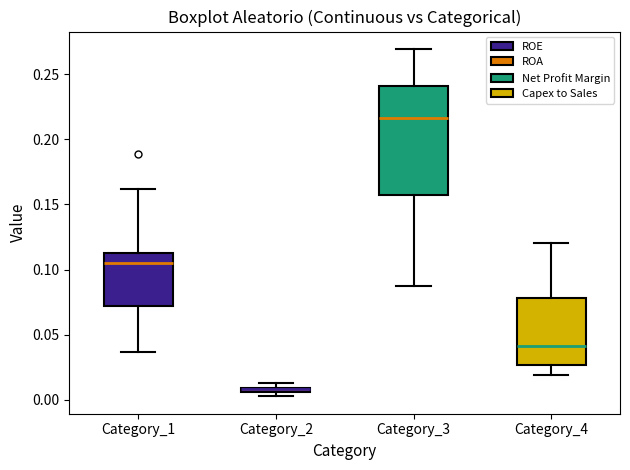

Which box is the tallest, from its lower edge to its upper edge?

Category_3